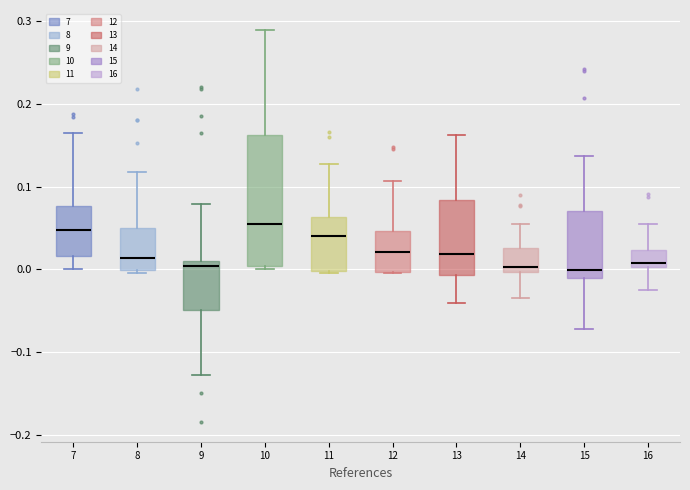

Where is the upper edge of the box at x = 13 on the y-axis? The values are not printed on the chart, so give them approximately, as read against the axis.

0.08